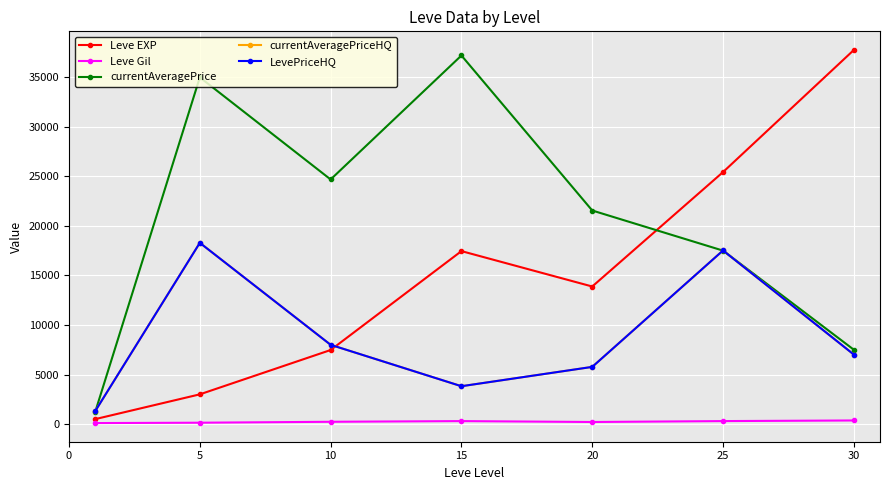

Does the chart have visible grid lines?

Yes